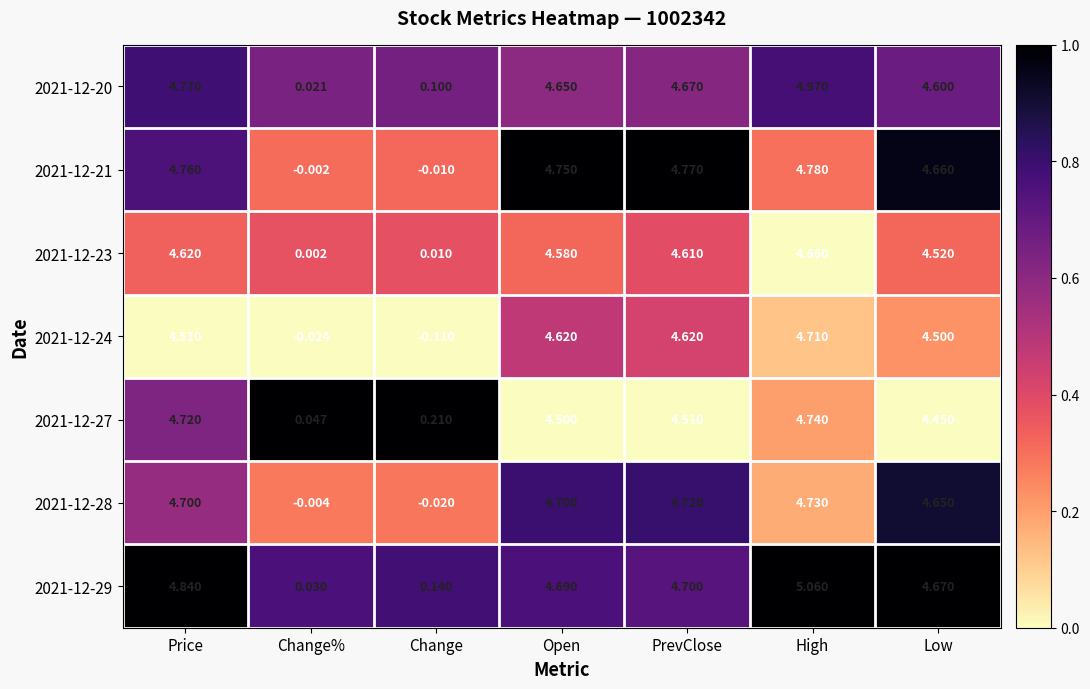

What is the spread (max minus min) of values at High?

0.4